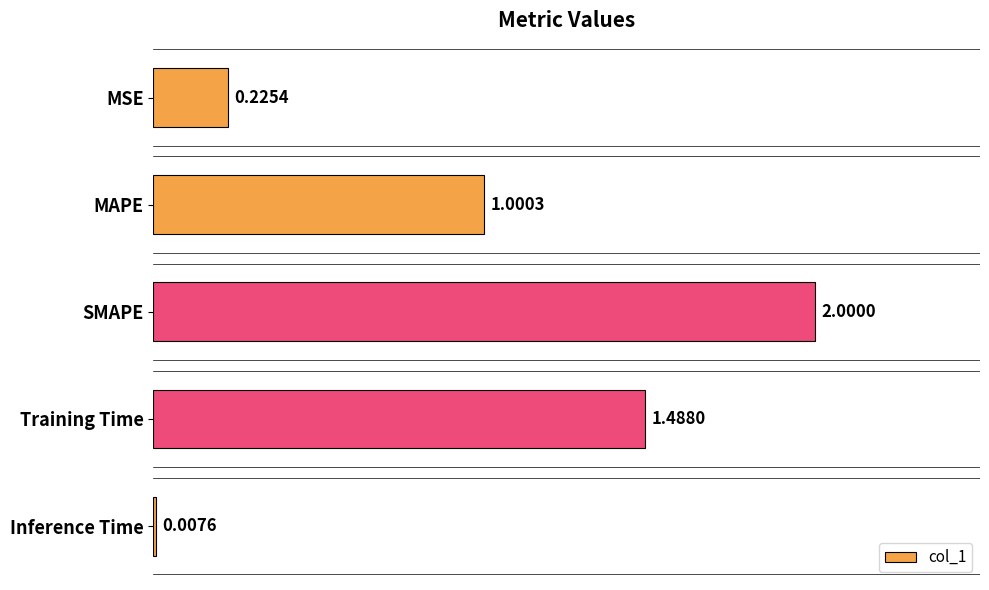

At which category does the chart reach its peak across all series?

SMAPE